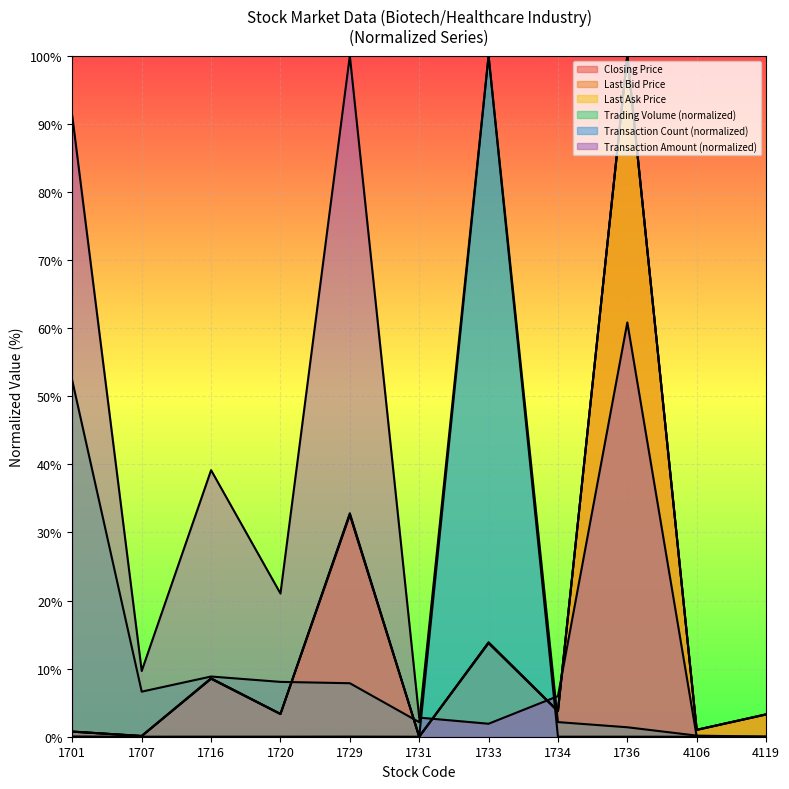

What is the sum of the Last Bid Price values at 4119 and 1707?

3.4